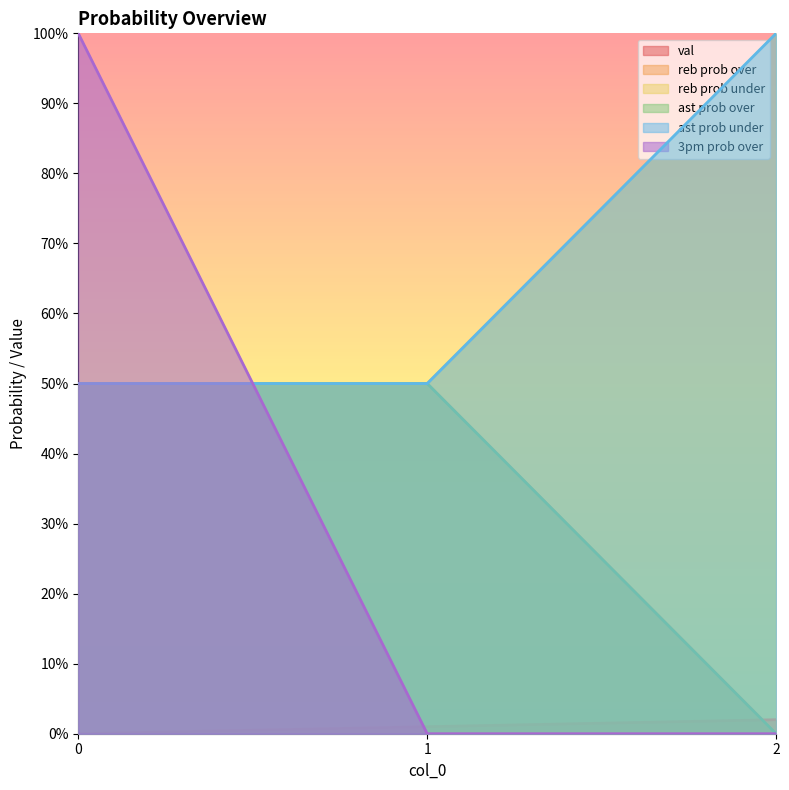

Which series has the largest range (max minus min)?

3pm prob over